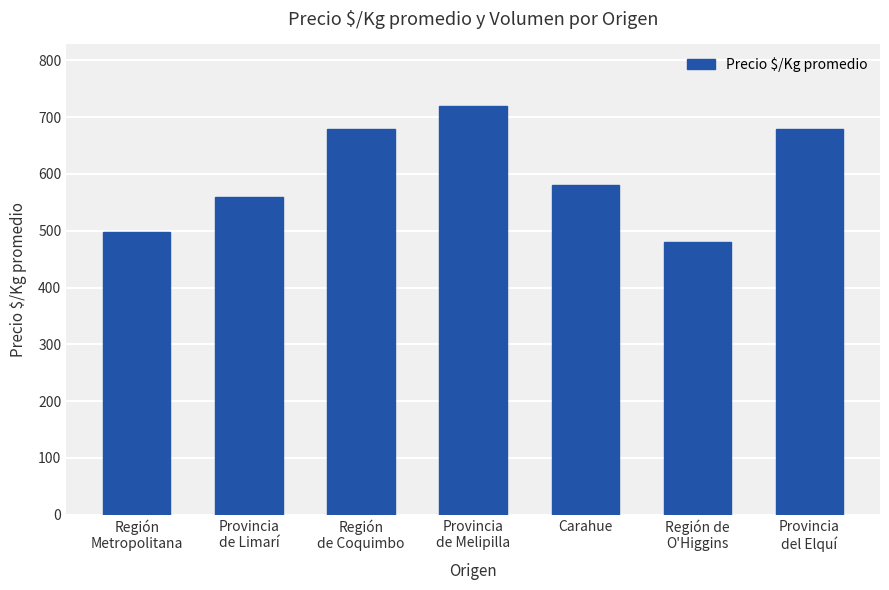

Which has a higher value, Provincia
de Limarí or Región
Metropolitana?

Provincia
de Limarí